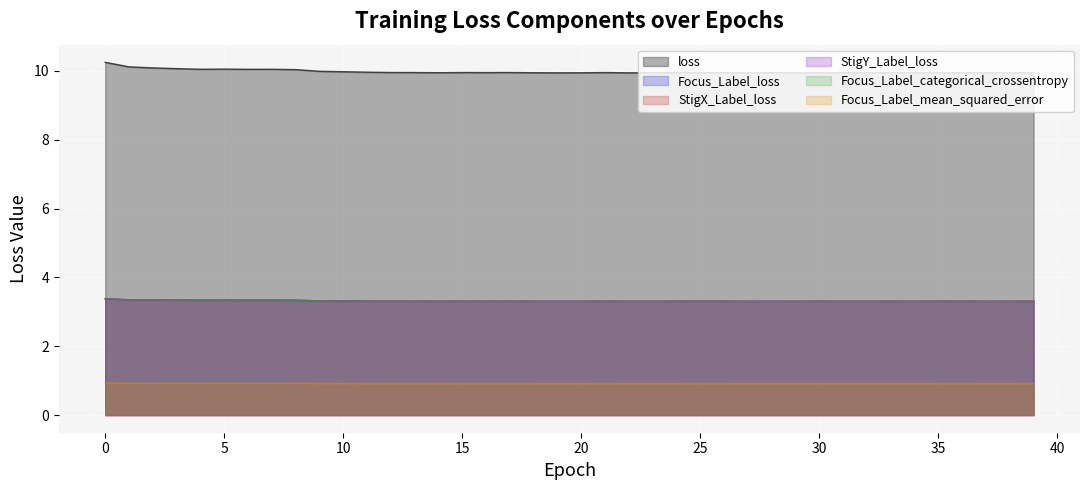

In Focus_Label_mean_squared_error, how many points are higher than both neighbors (excluding endpoints)?

10